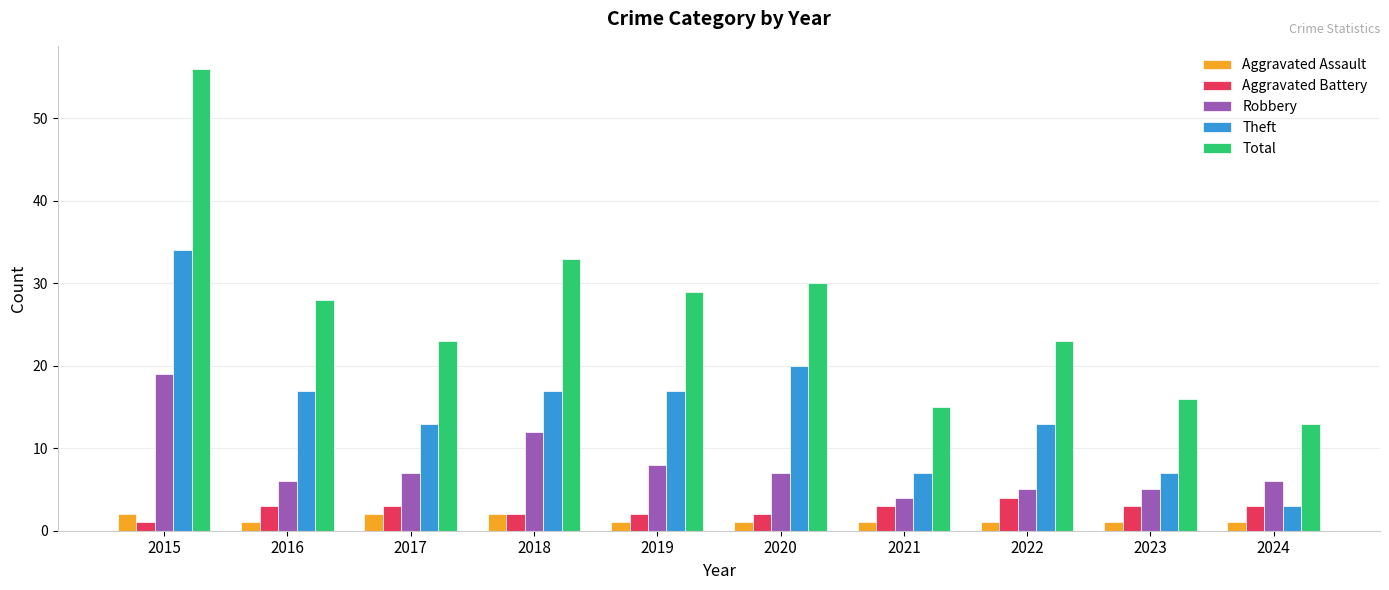

Which series changed the most between 2015 and 2021?

Total